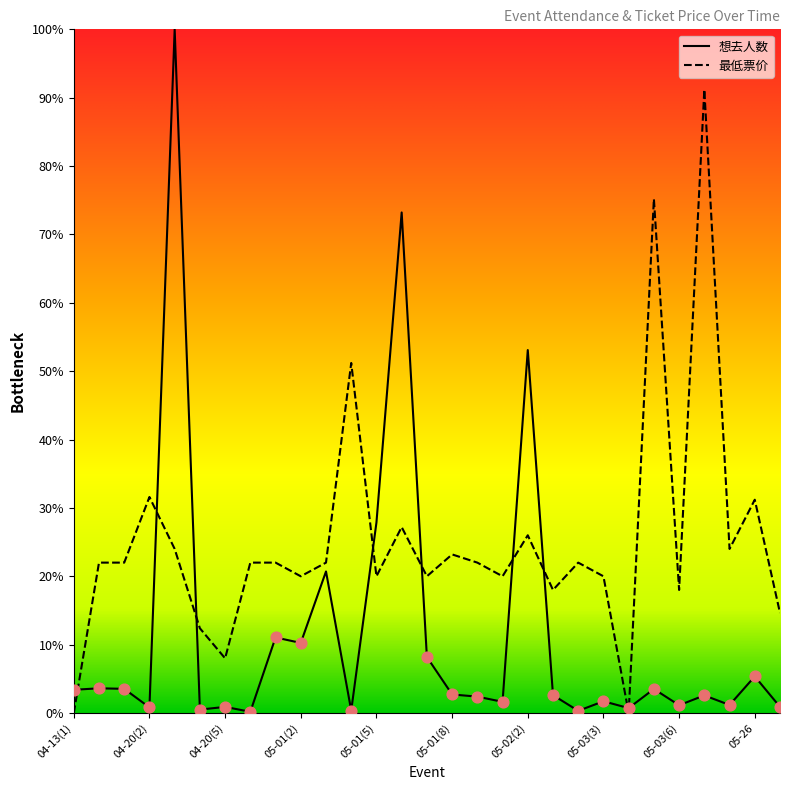

Which series has the largest total across all categories?

最低票价